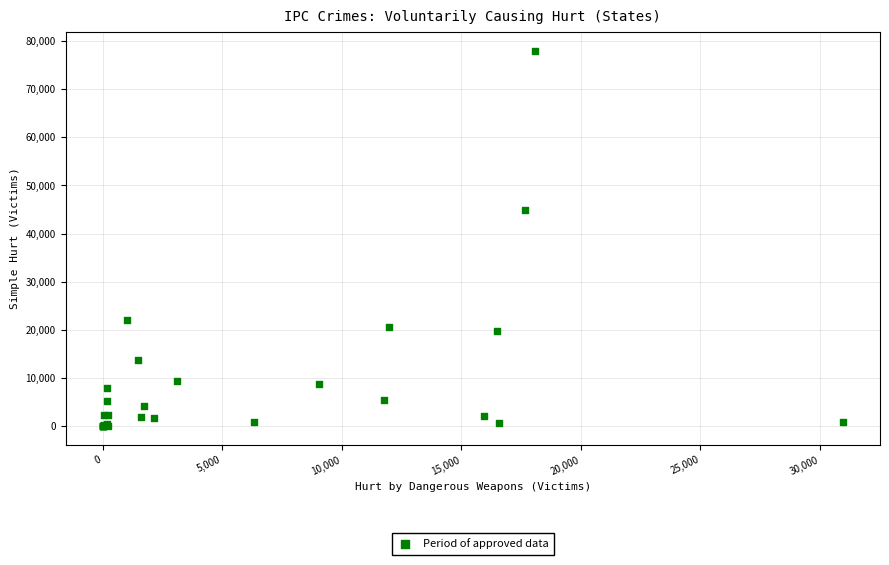

What Y value in the scatter plot is closest to 38984?

45004